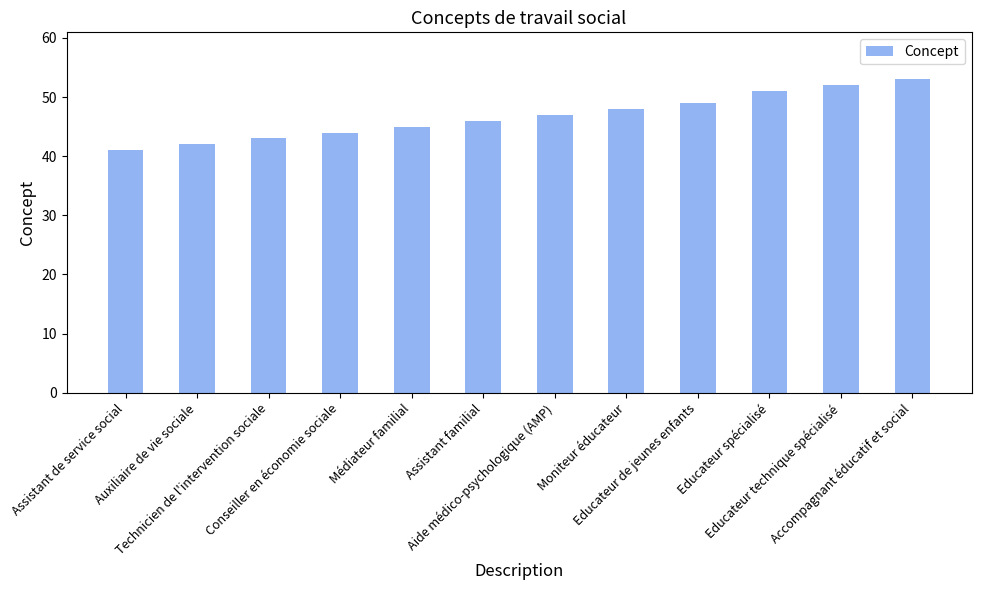

At which label is the value closest to 47?

Aide médico-psychologique (AMP)